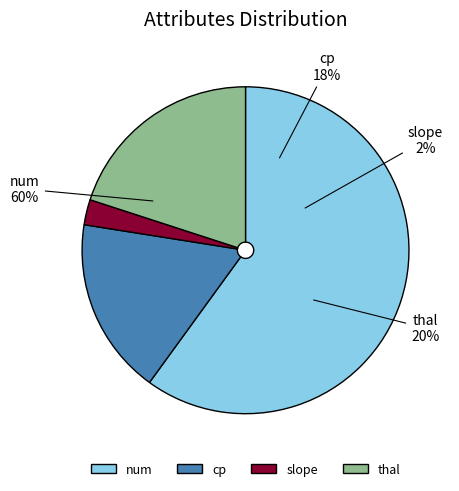

What percentage is the slope slice, to the nearest percent?

2%